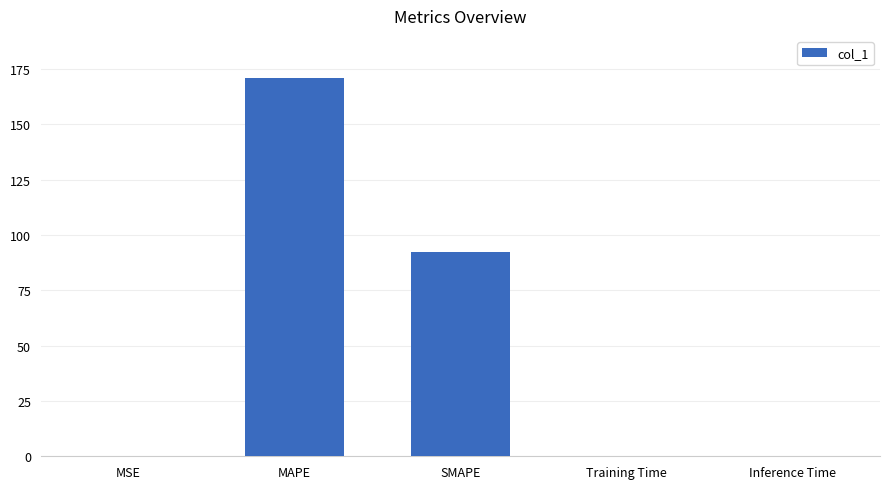

At which category does the chart reach its peak across all series?

MAPE